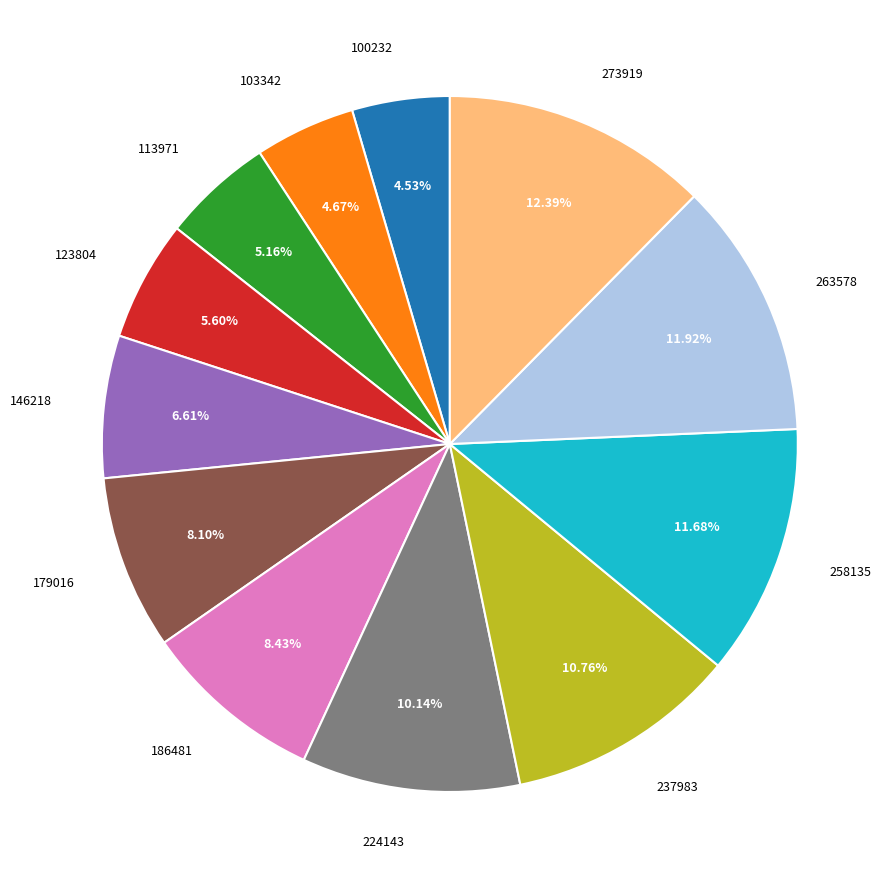

The 258135 slice represents 12% of the pie. True or false?

True